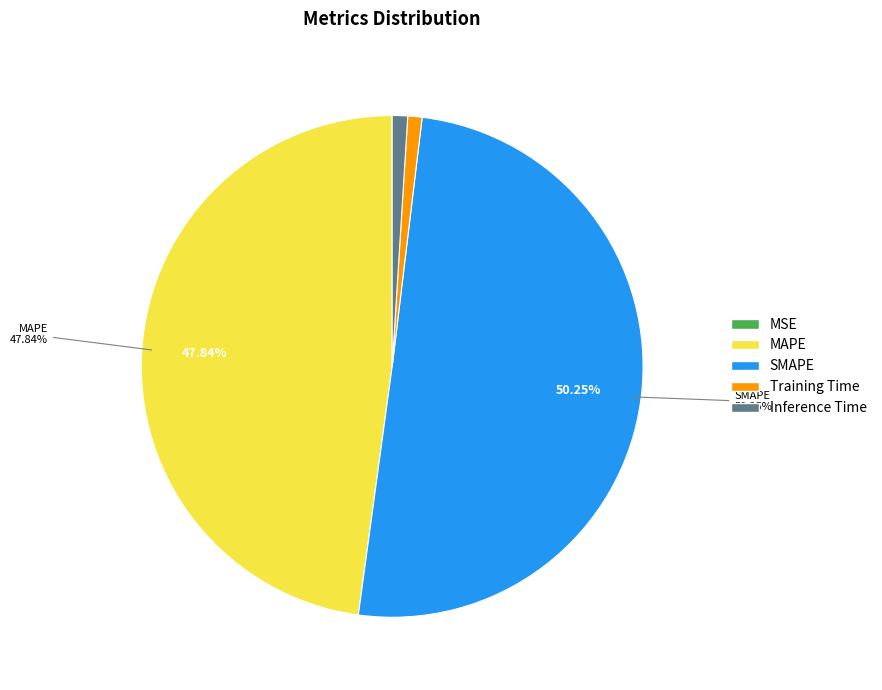

Which slice is the largest?

SMAPE